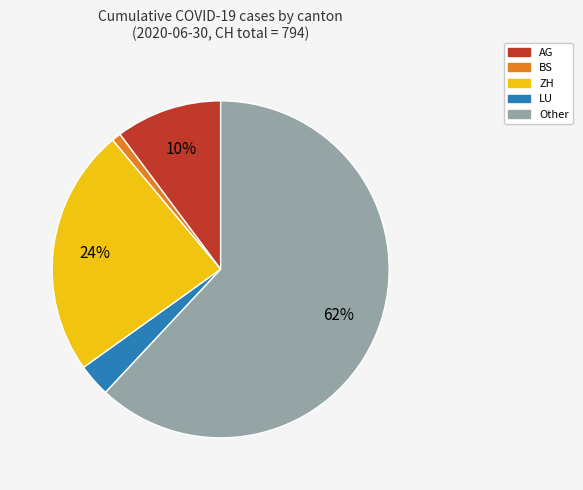

How many slices are in this pie chart?

5